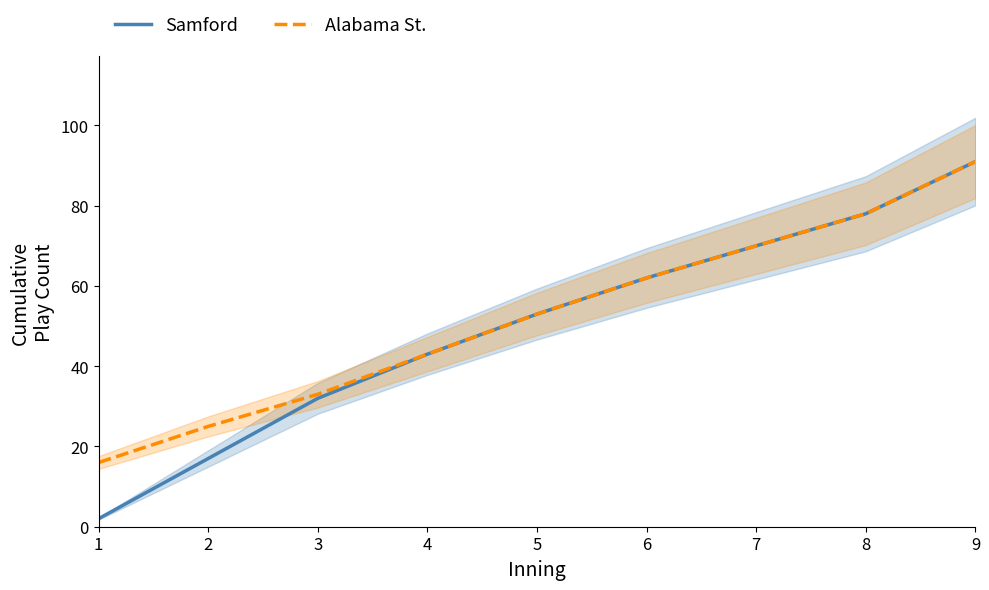

Which category has the highest value in the Alabama St. series?

9